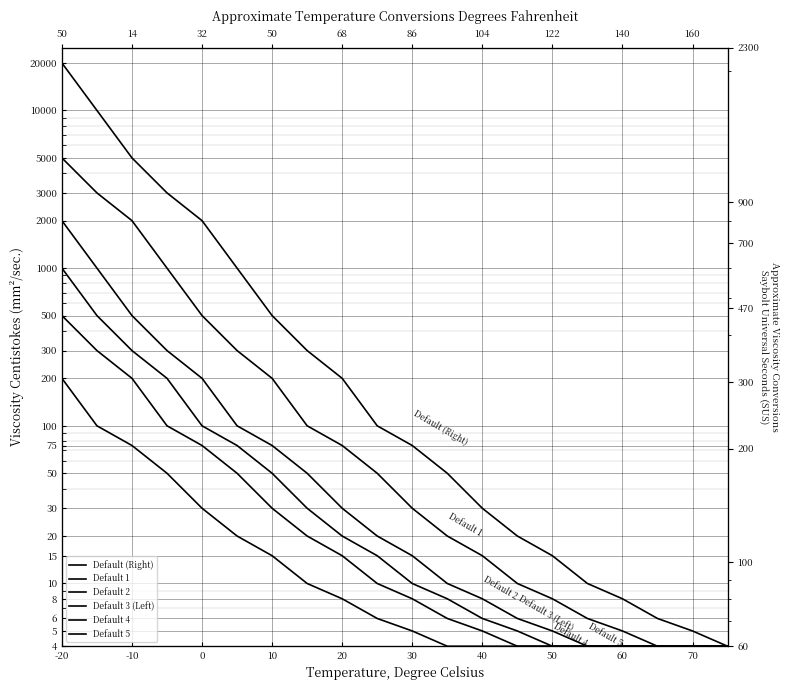

What is the smallest value displayed?

4